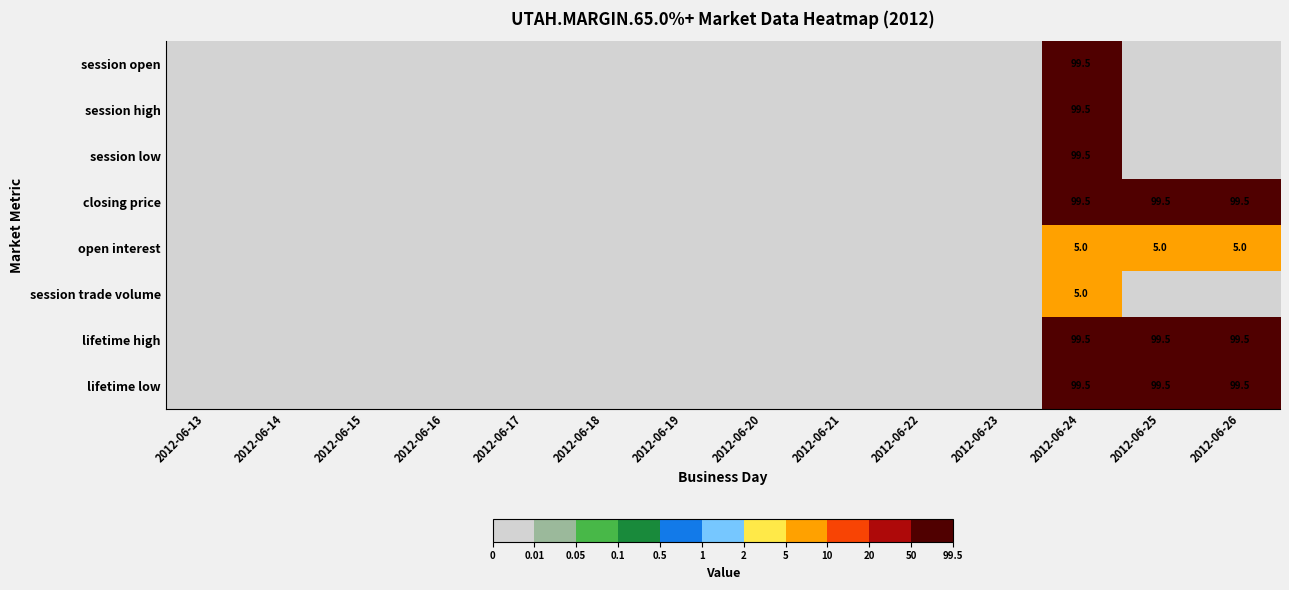

The lifetime low series shows -63.1 at 2012-06-13. True or false?

False